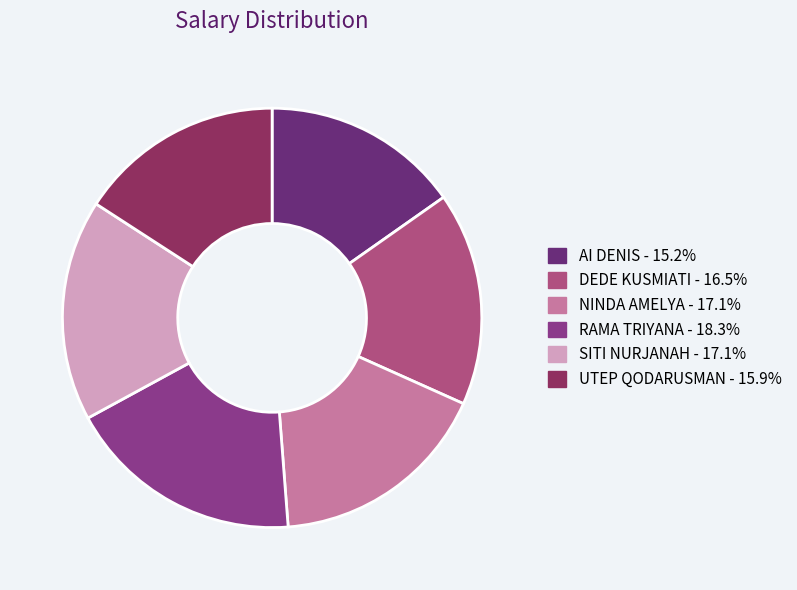

To the nearest percent, what is the difference between the NINDA AMELYA and AI DENIS slice percentages?

2%